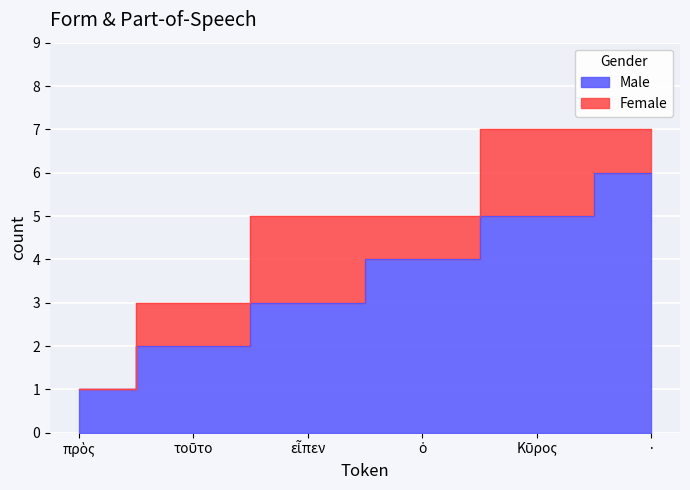

What is the difference between the second highest and minimum values?

4